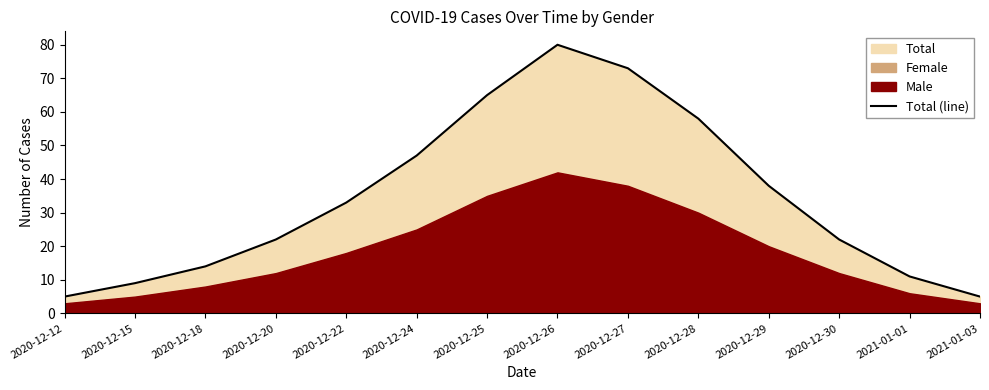

What is the change in value from 2020-12-20 to 2020-12-27?

+51